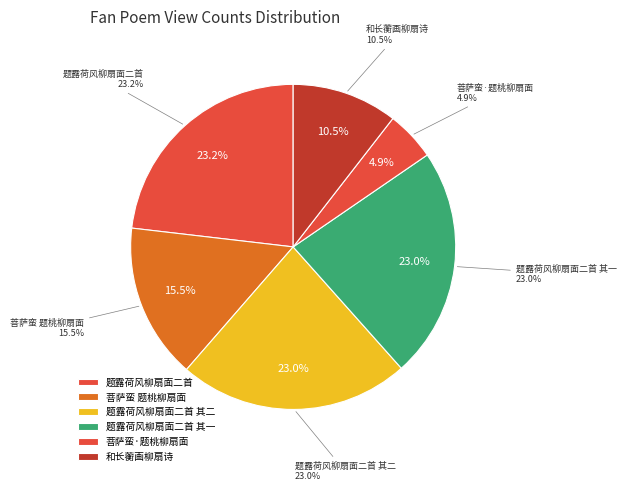

What is the largest slice in the pie chart?

题露荷风柳扇面二首